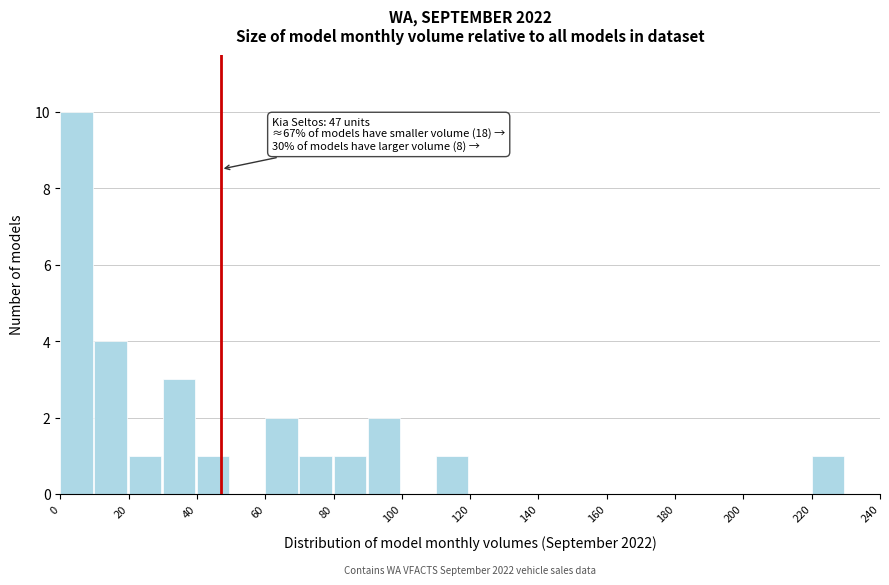

Over which range of the x-axis is the bar tallest?

0 to 10